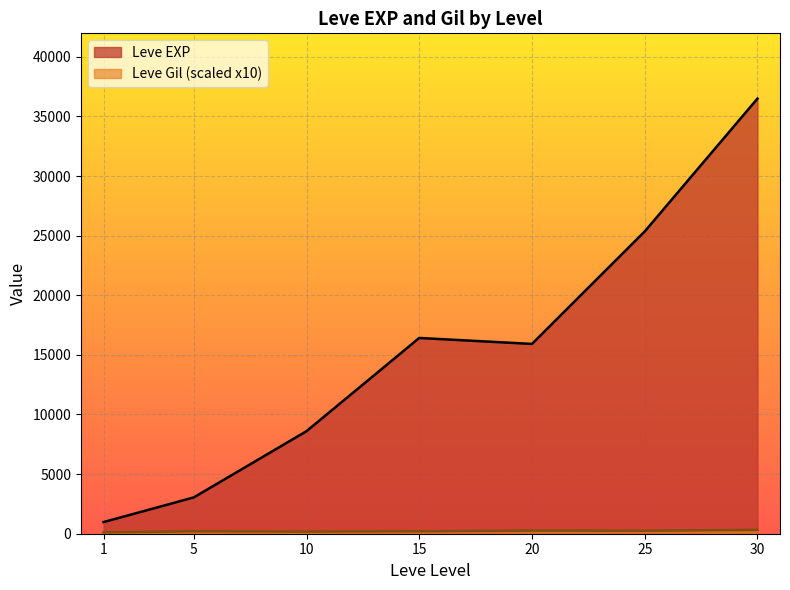

The value of Leve EXP at 25 is 39154.7. True or false?

False